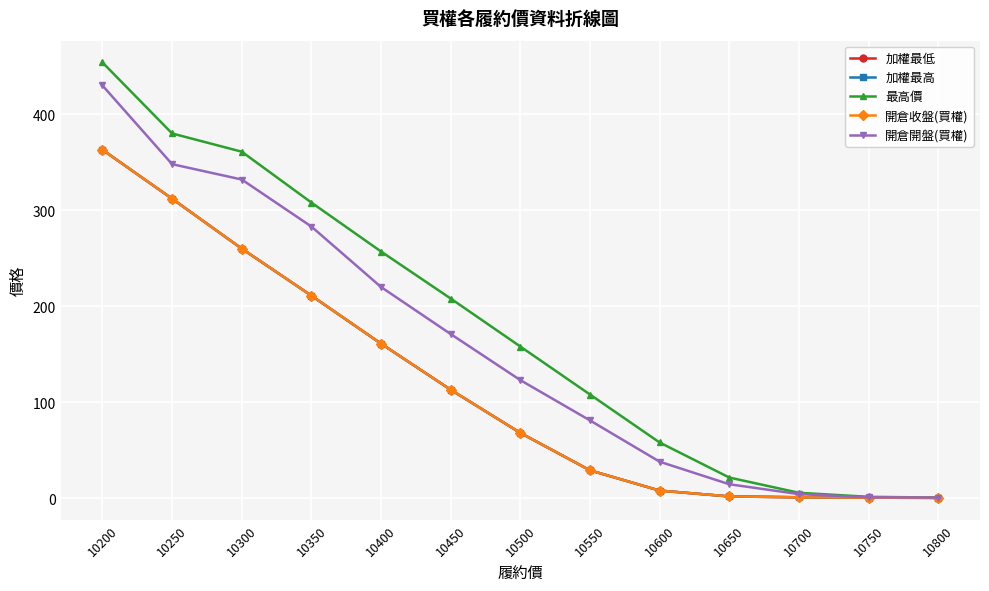

Is this an area chart (filled region under the line)?

No